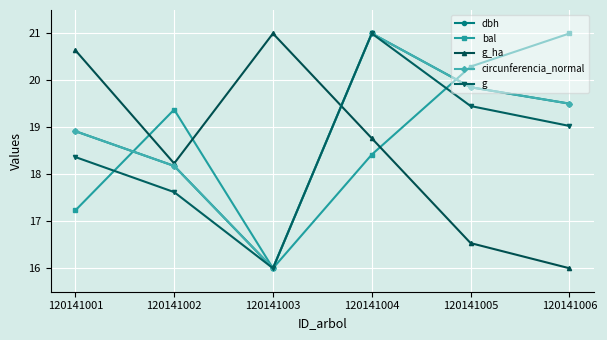

Between 120141001 and 120141005, which series saw the biggest shift?

g_ha